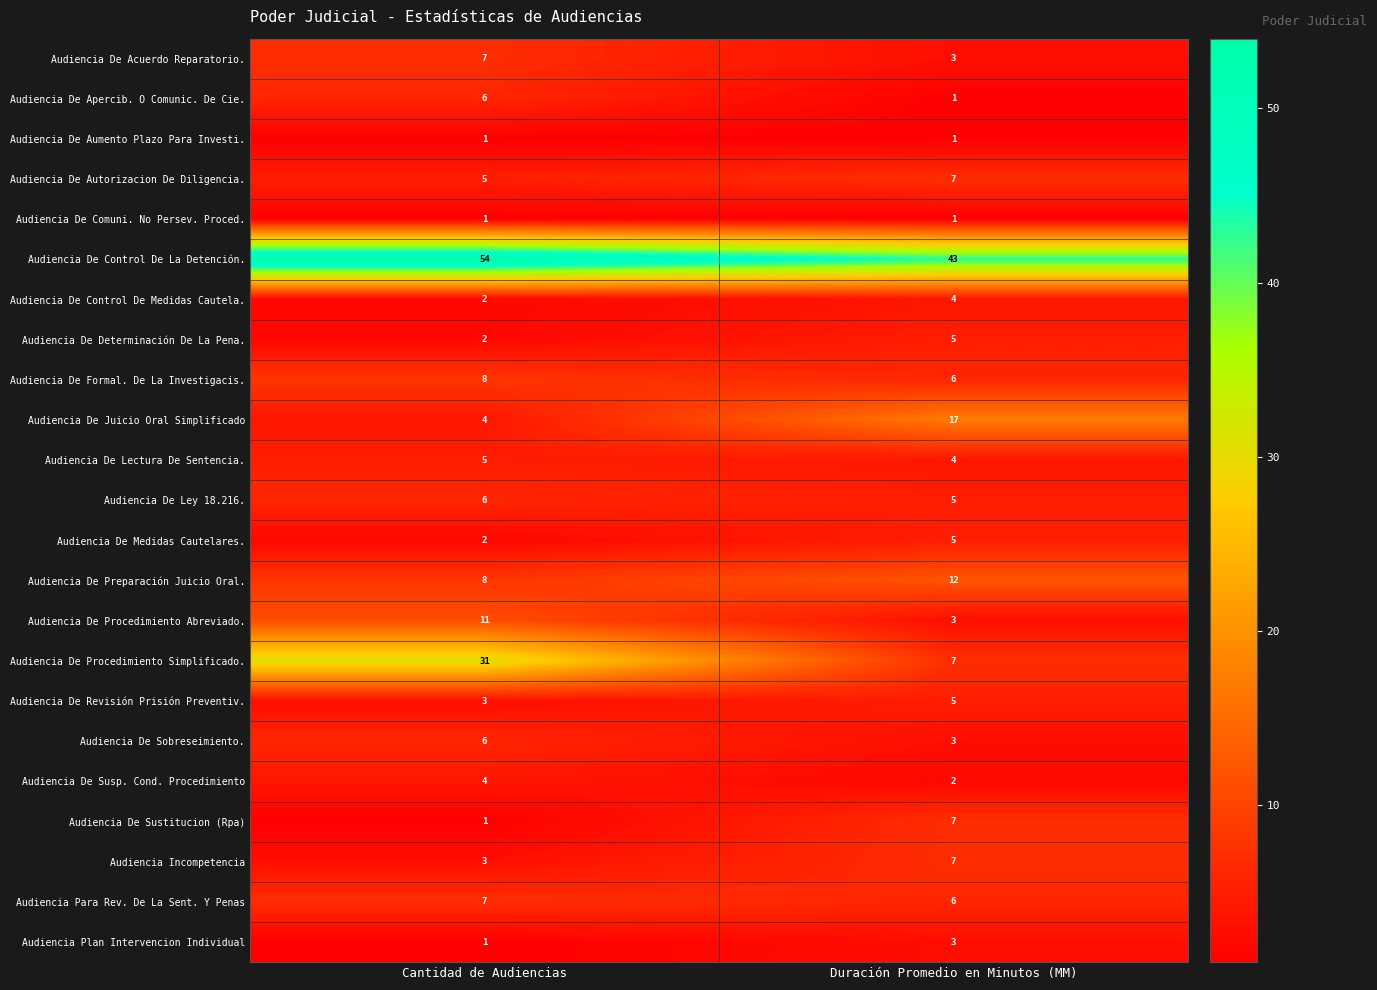

Which series changed the most between Cantidad de Audiencias and Duración Promedio en Minutos (MM)?

Audiencia De Procedimiento Simplificado.